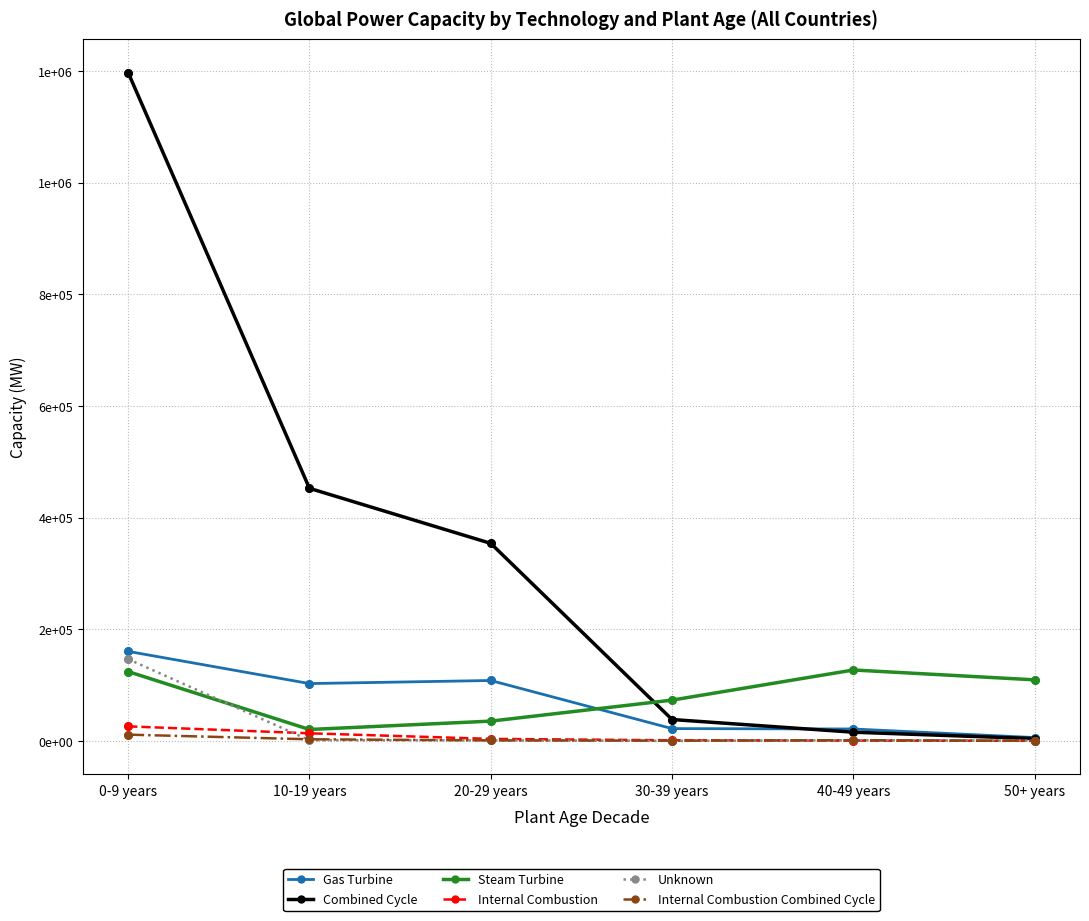

At how many categories does at least one series exceed 709242?

1